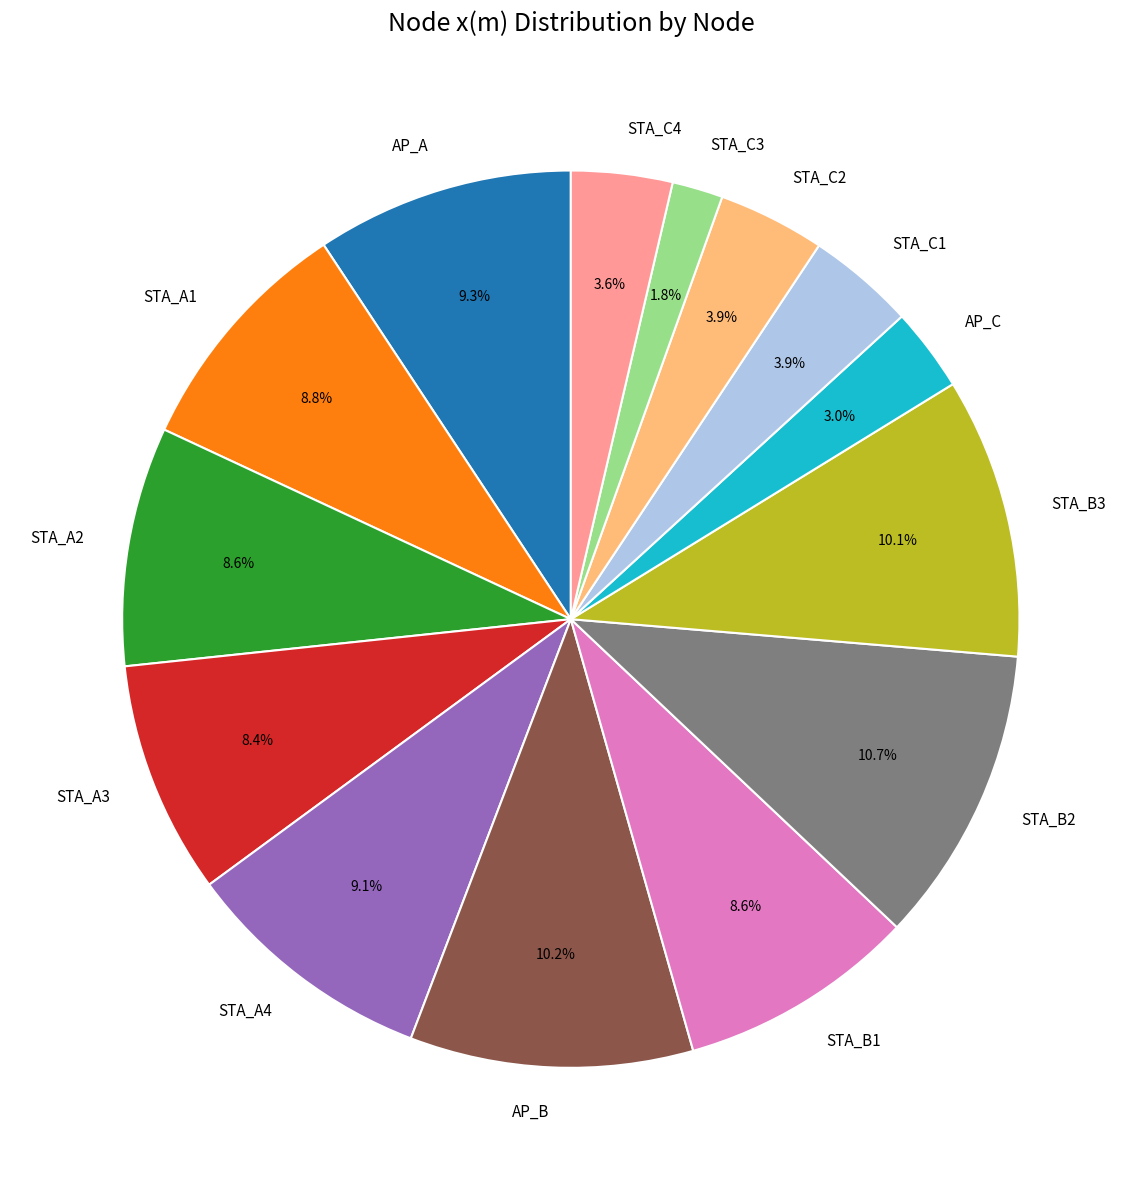

Combined, do STA_A2 and STA_C3 account for over 50%?

No